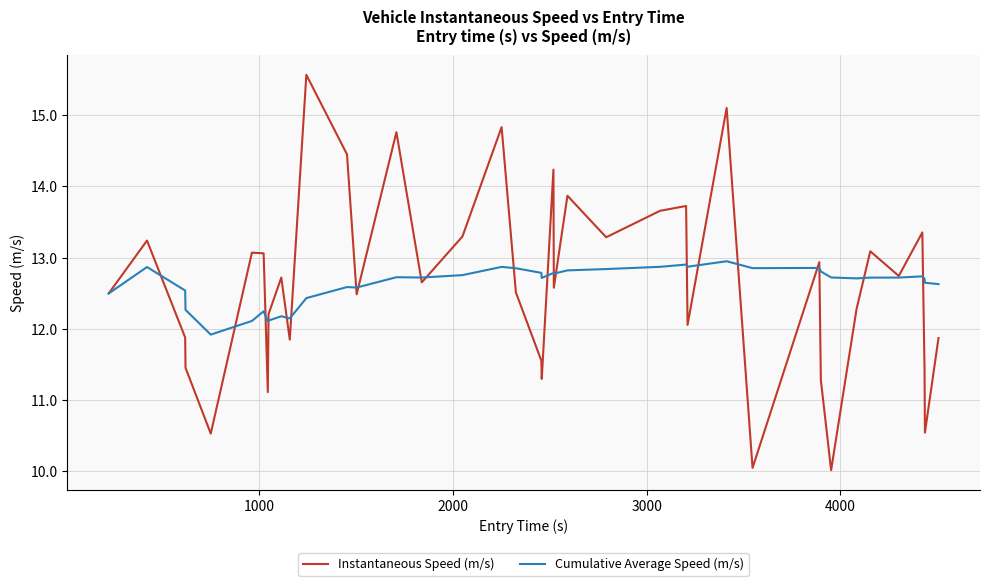

What is the maximum value shown in the chart?

15.6